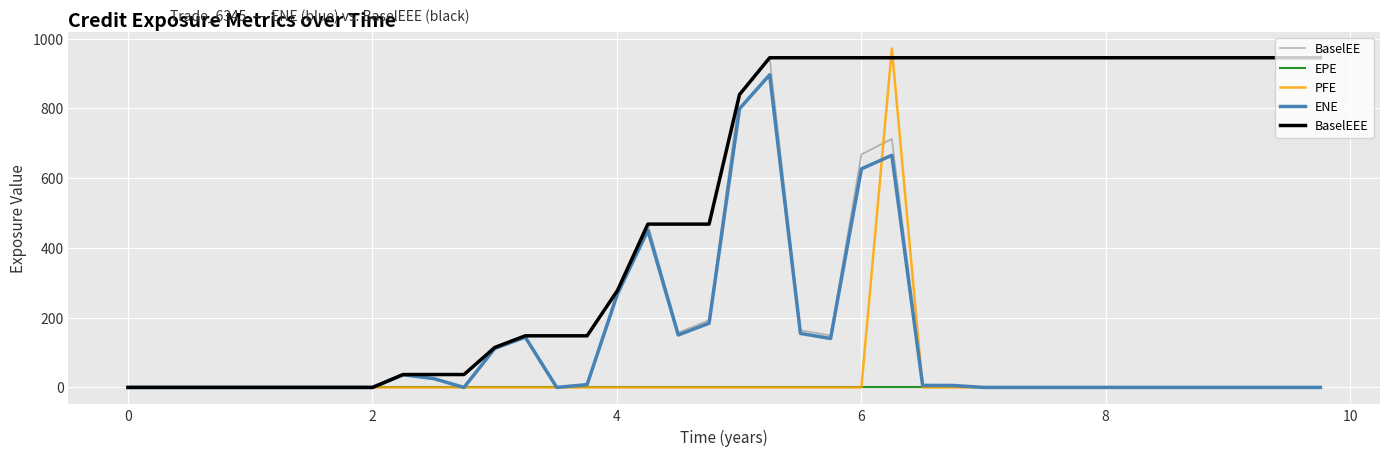

What is the greatest value displayed?

971.6